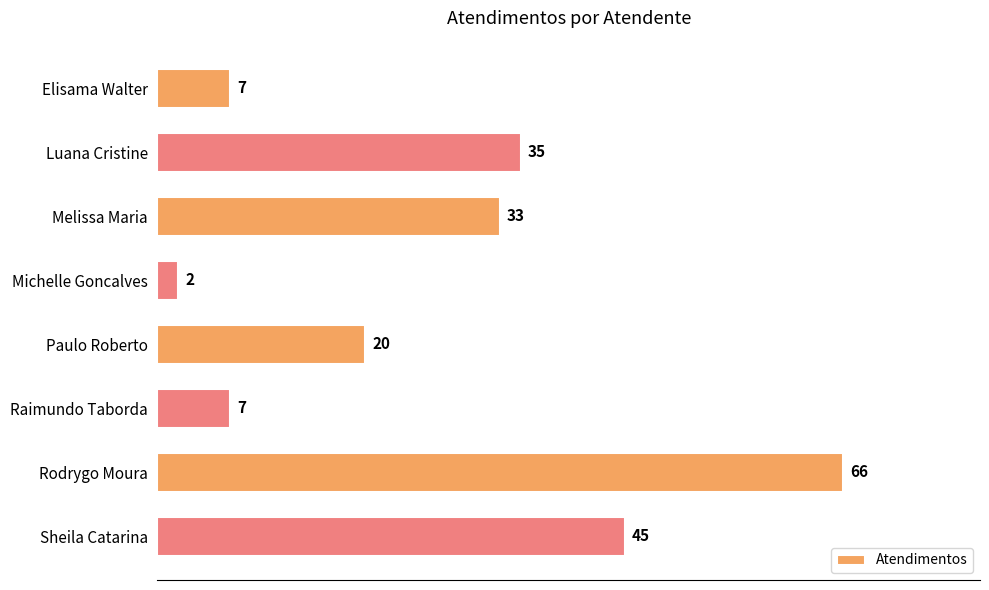

What is the smallest value displayed?

2